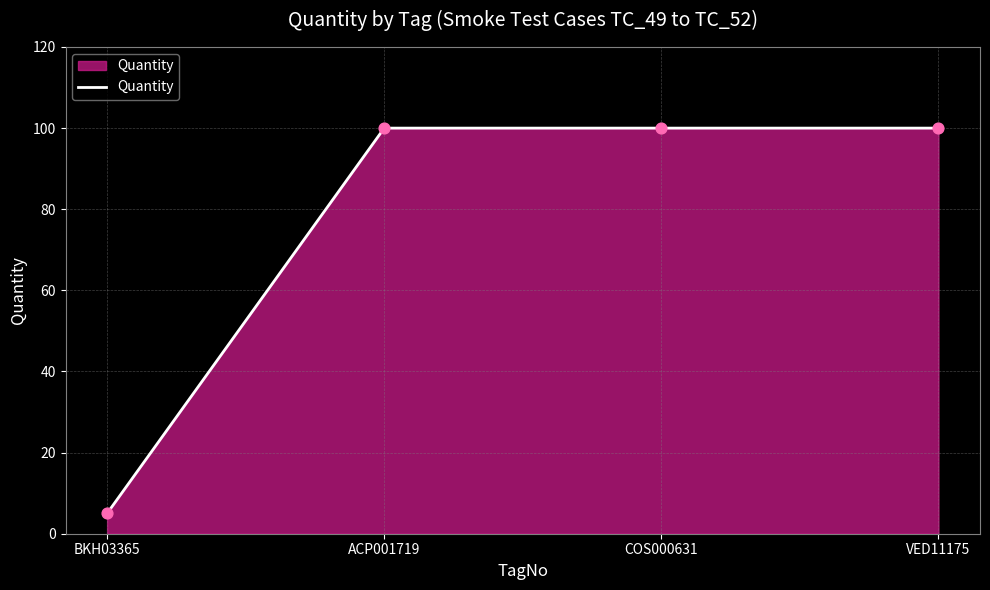

Which has a higher value, BKH03365 or VED11175?

VED11175